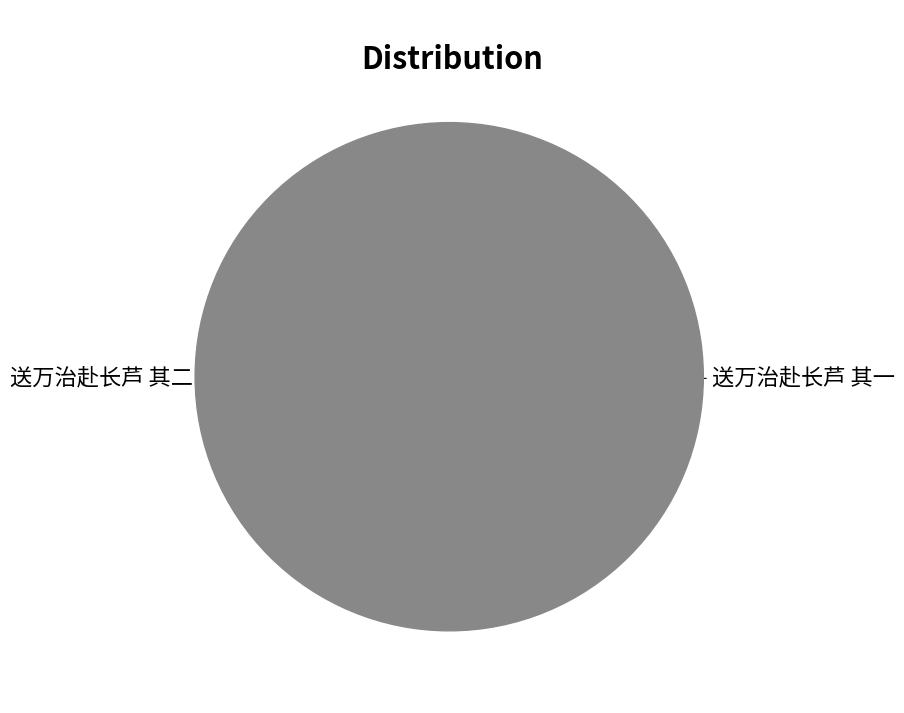

To the nearest percent, what is the average slice percentage?

50%